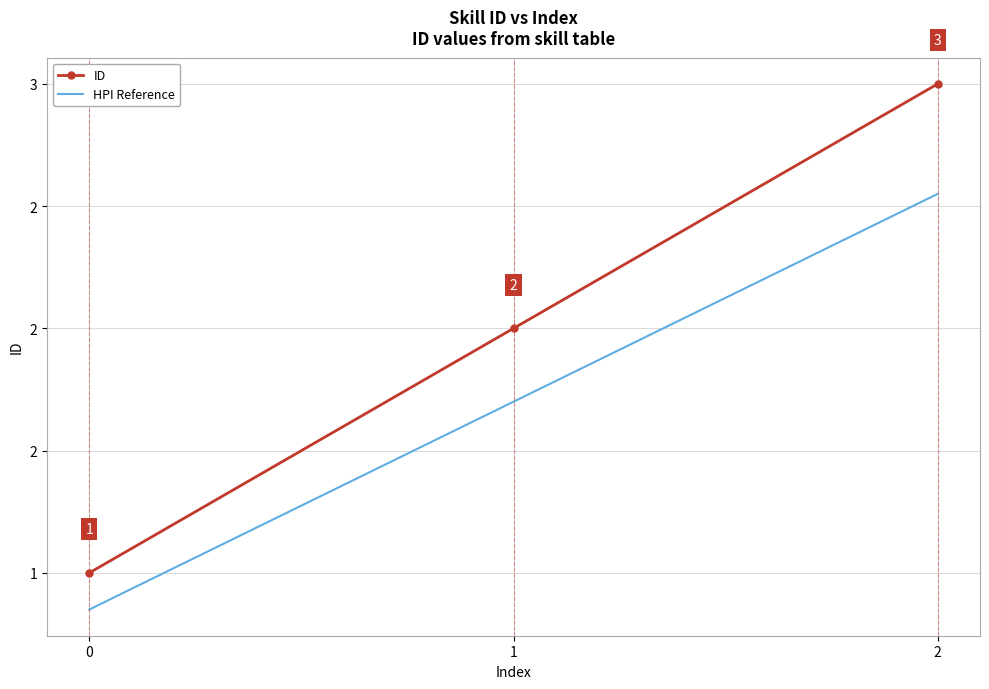

What are all the series names shown in the legend?

ID, HPI Reference